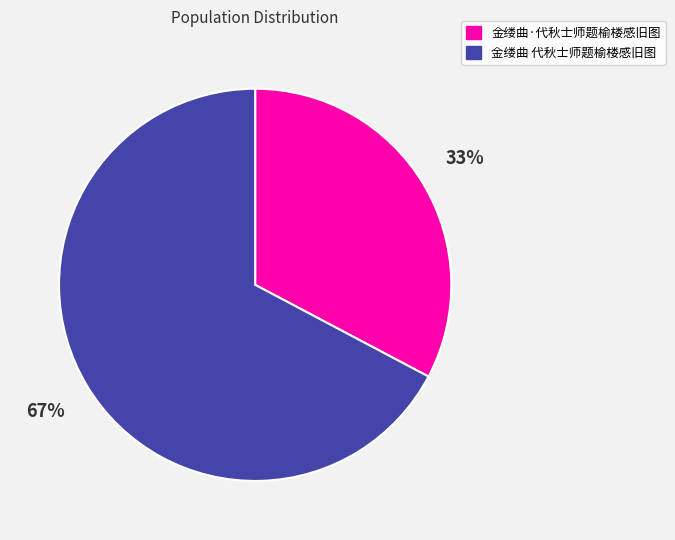

To the nearest percent, what is the combined percentage of 金缕曲·代秋士师题榆楼感旧图 and 金缕曲 代秋士师题榆楼感旧图?

100%